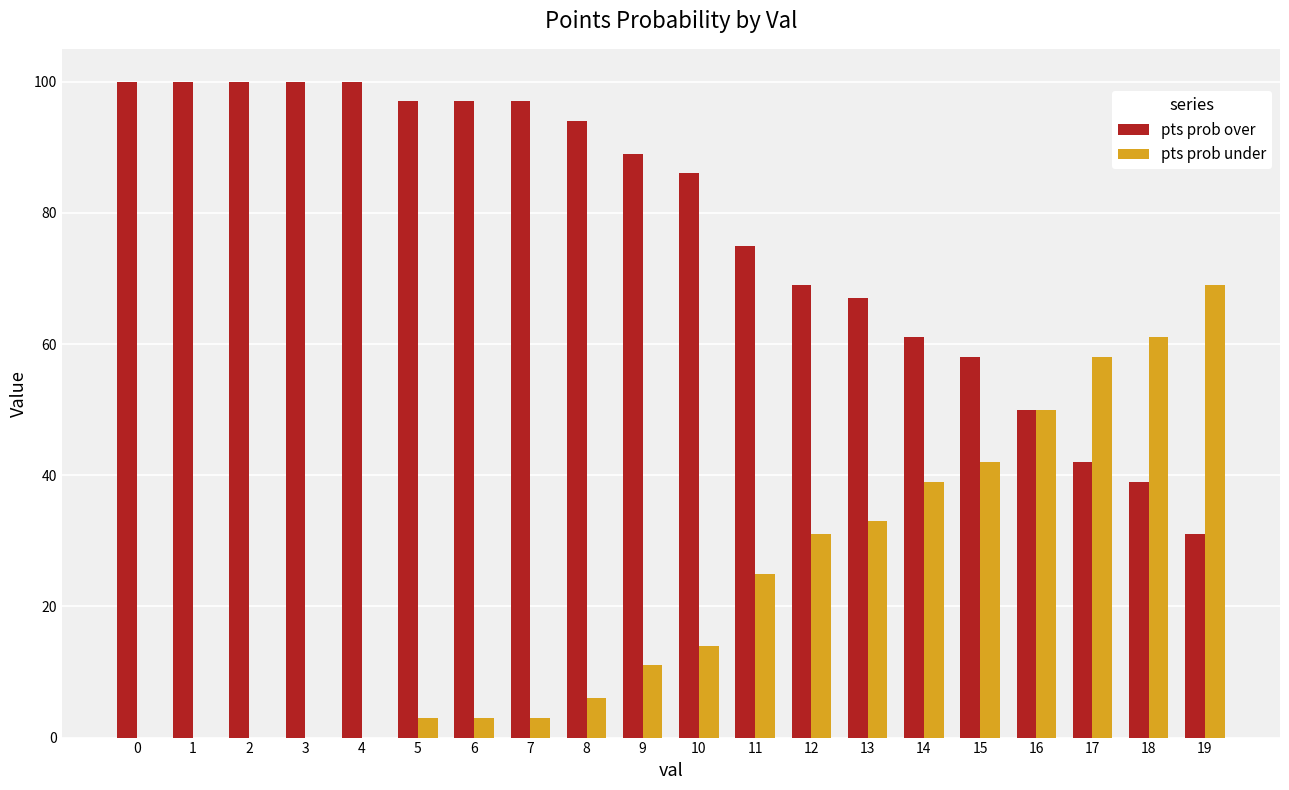

Which category has the highest value in the pts prob under series?

19